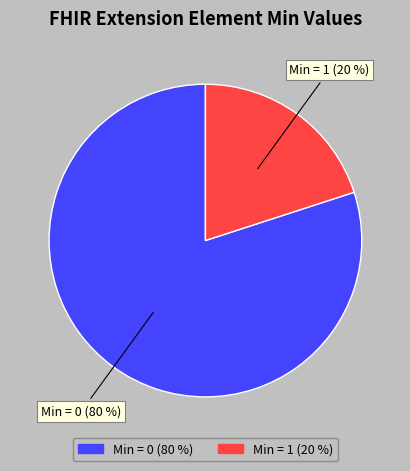

To the nearest percent, what is the difference between the largest and smallest slice percentages?

60%